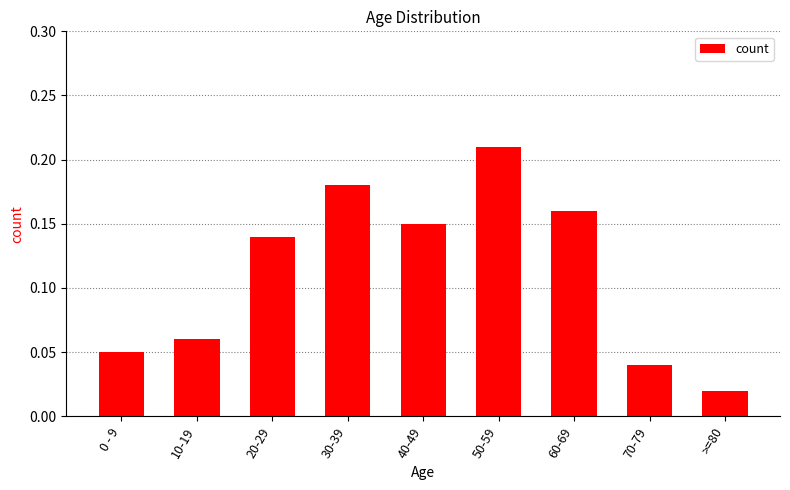

Which category has the highest value across all series?

50-59